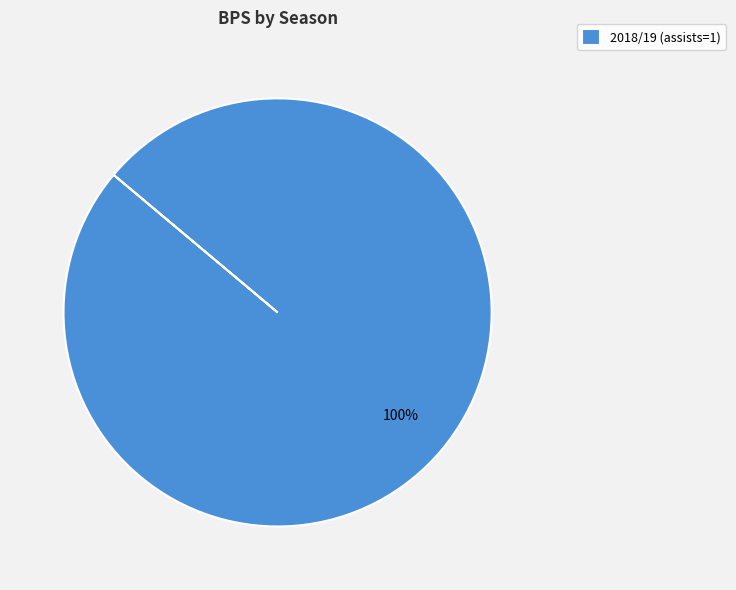

To the nearest percent, what portion does 2018/19 (assists=1) represent?

100%